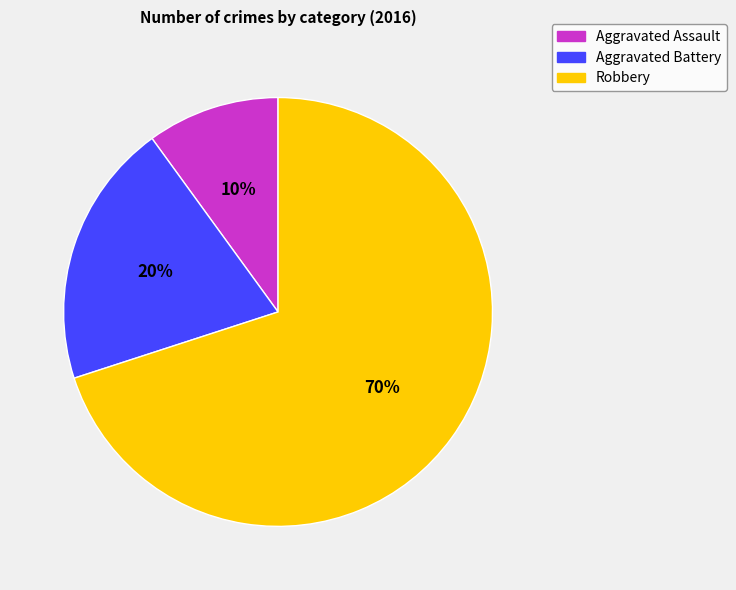

The Robbery slice represents 70% of the pie. True or false?

True